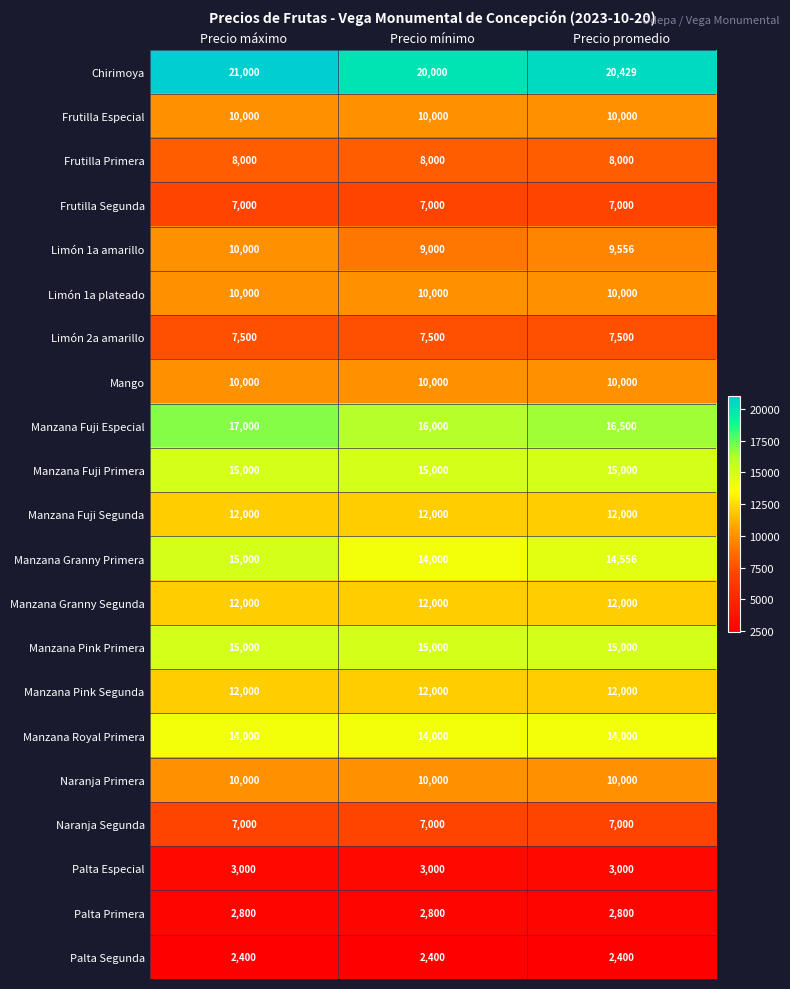

What is the spread (max minus min) of values at Precio promedio?

18029